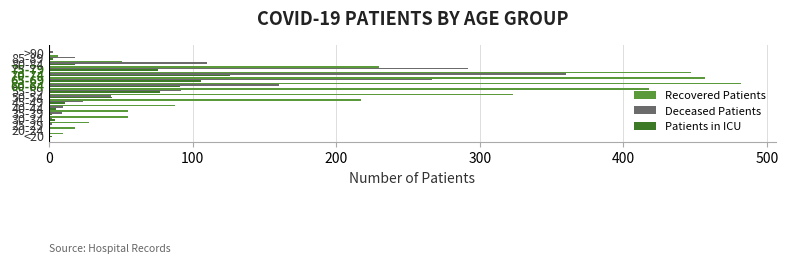

How many series are shown in this chart?

3